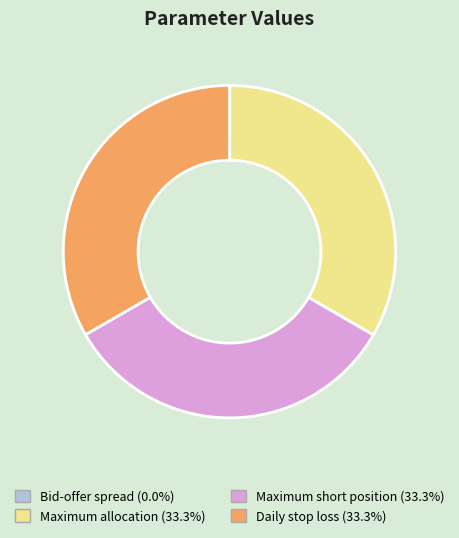

Does Maximum short position account for over 50% of the chart?

No